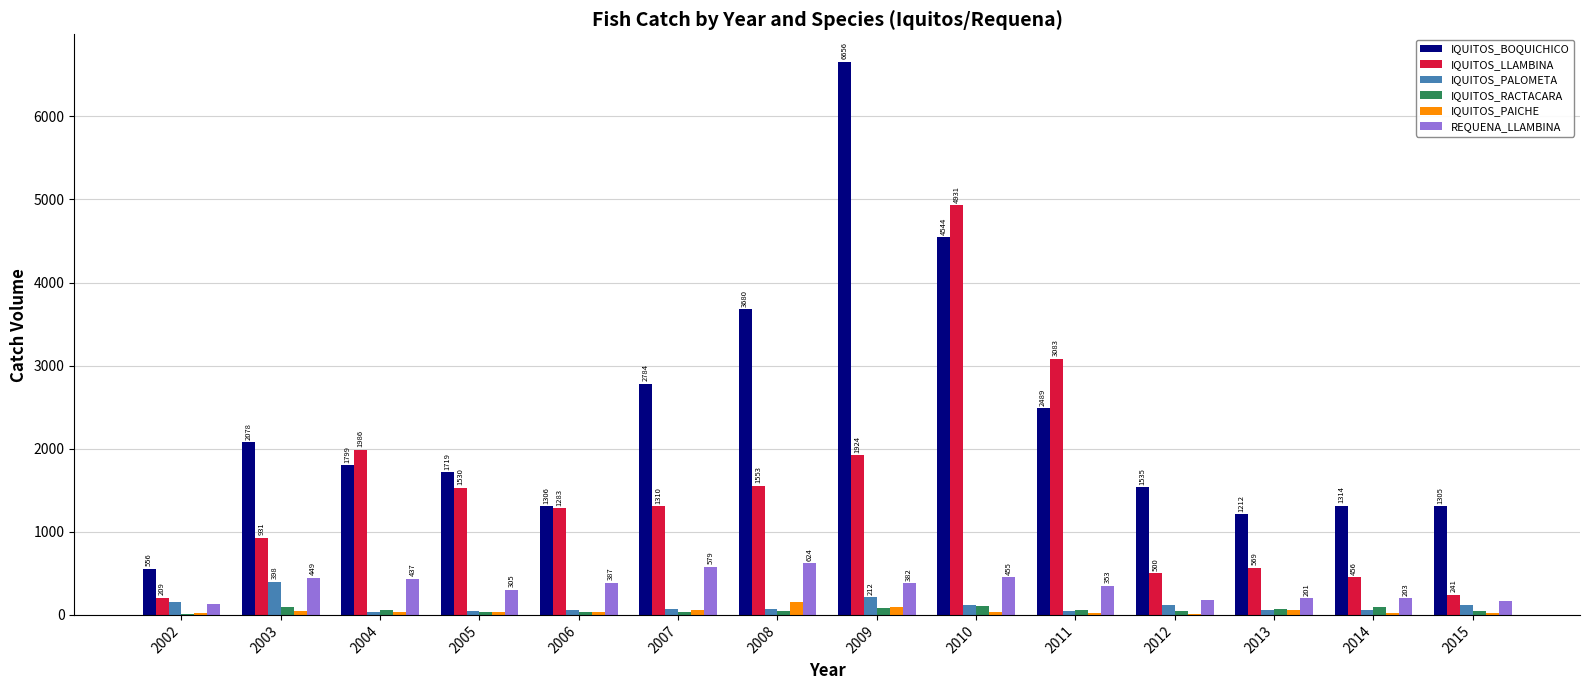

What is the sum of all IQUITOS_LLAMBINA values?

20506.2